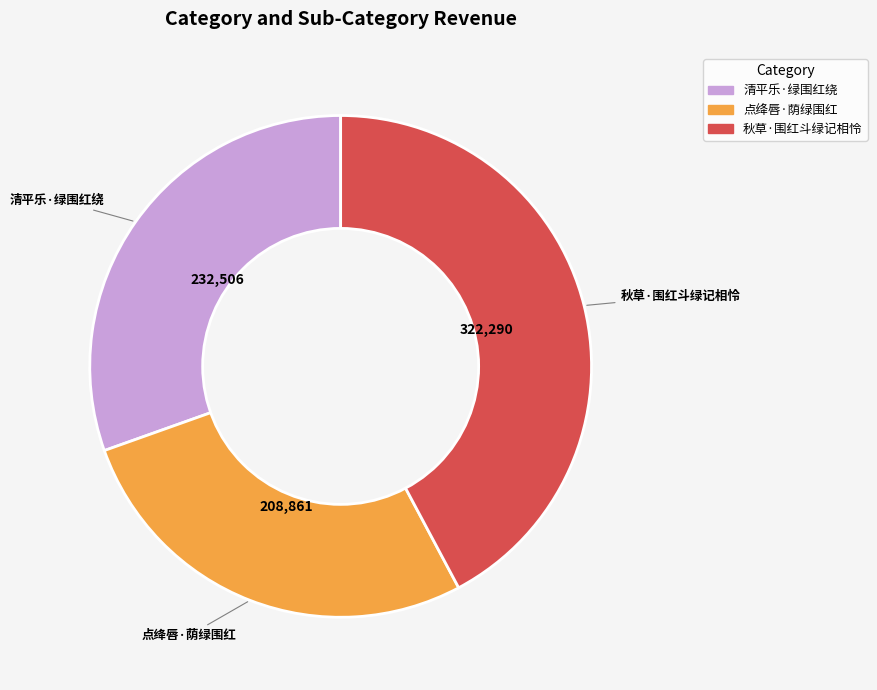

Which has a higher value, 点绛唇·荫绿围红 or 清平乐·绿围红绕?

清平乐·绿围红绕